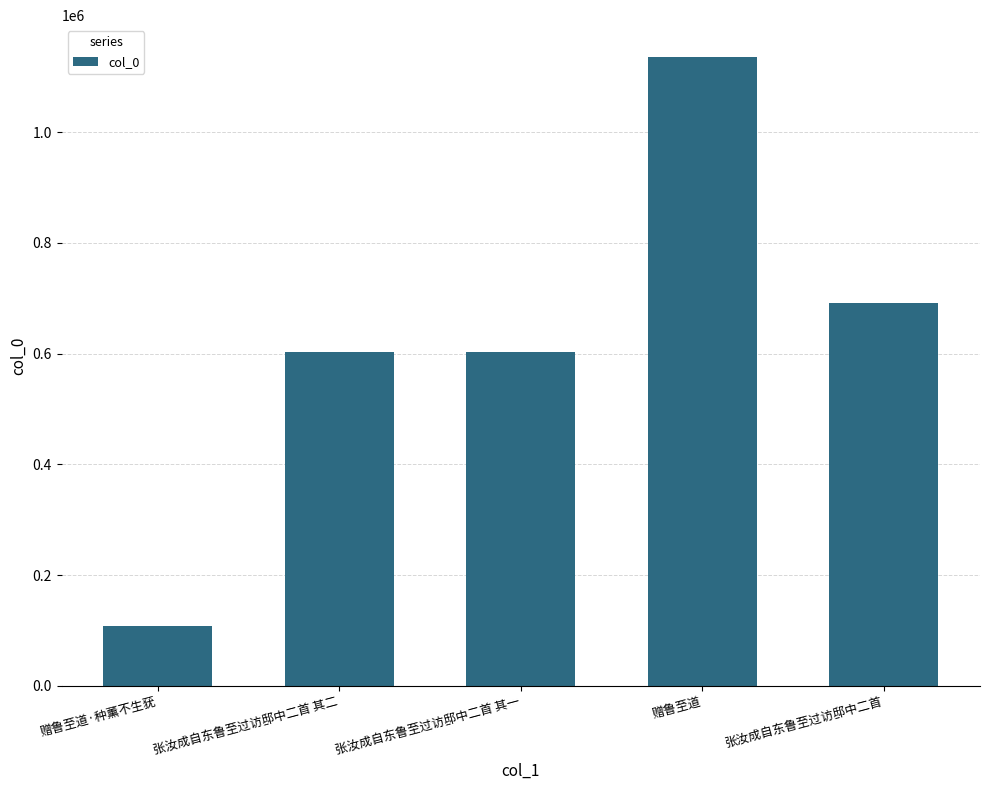

The chart shows a value of 1151548 at 张汝成自东鲁至过访邸中二首. True or false?

False